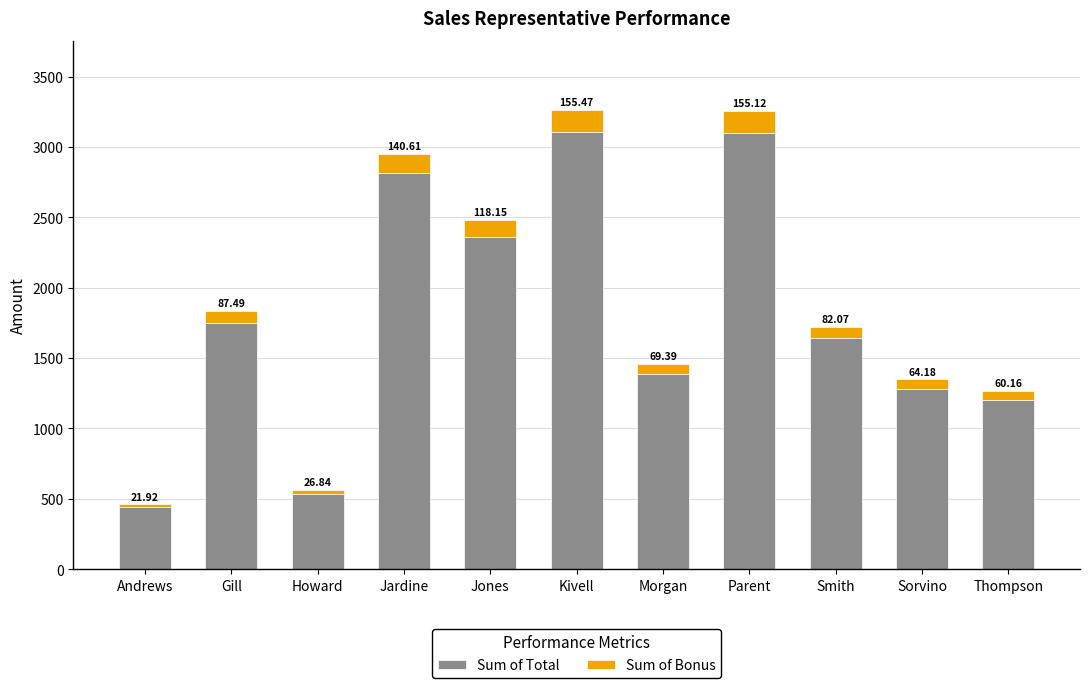

At which label does Sum of Total first exceed 1641?

Gill